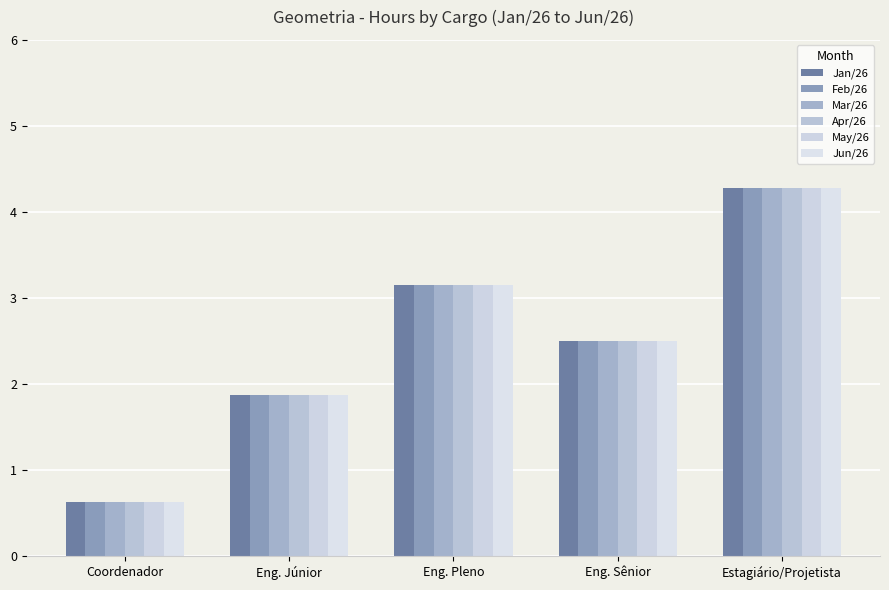

What are all the series names shown in the legend?

Jan/26, Feb/26, Mar/26, Apr/26, May/26, Jun/26